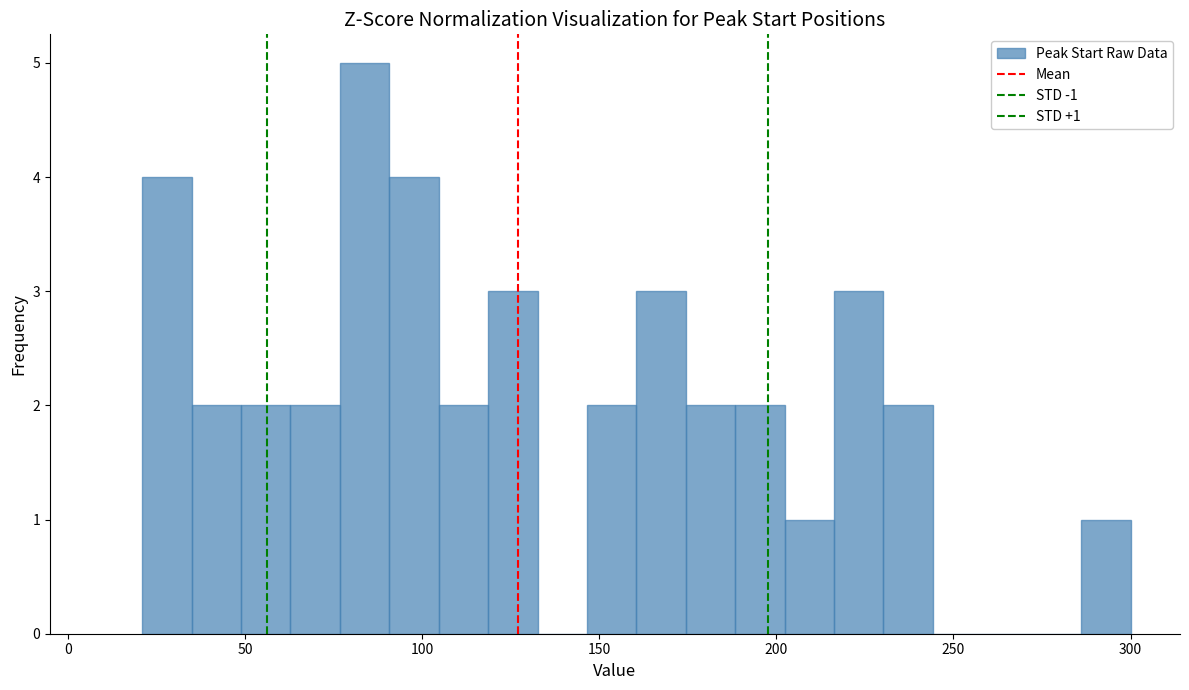

Read against the x-axis, roughly where is the centre of the tallest bar?

85